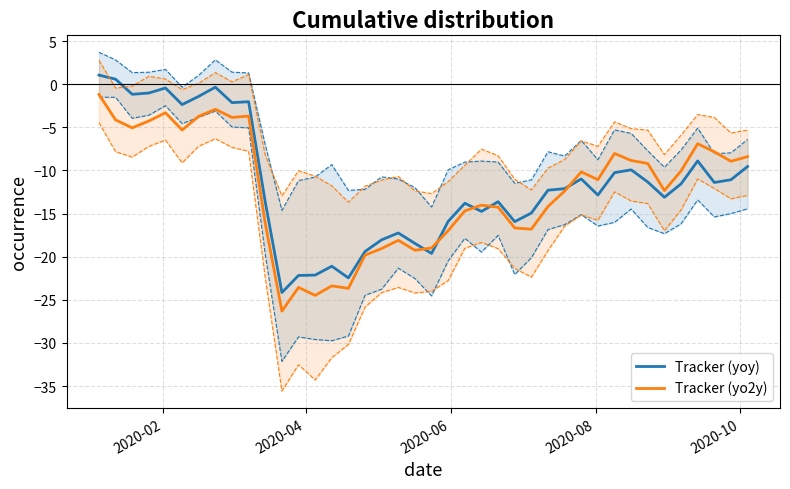

What is the maximum value for Tracker (yo2y)?

-1.2